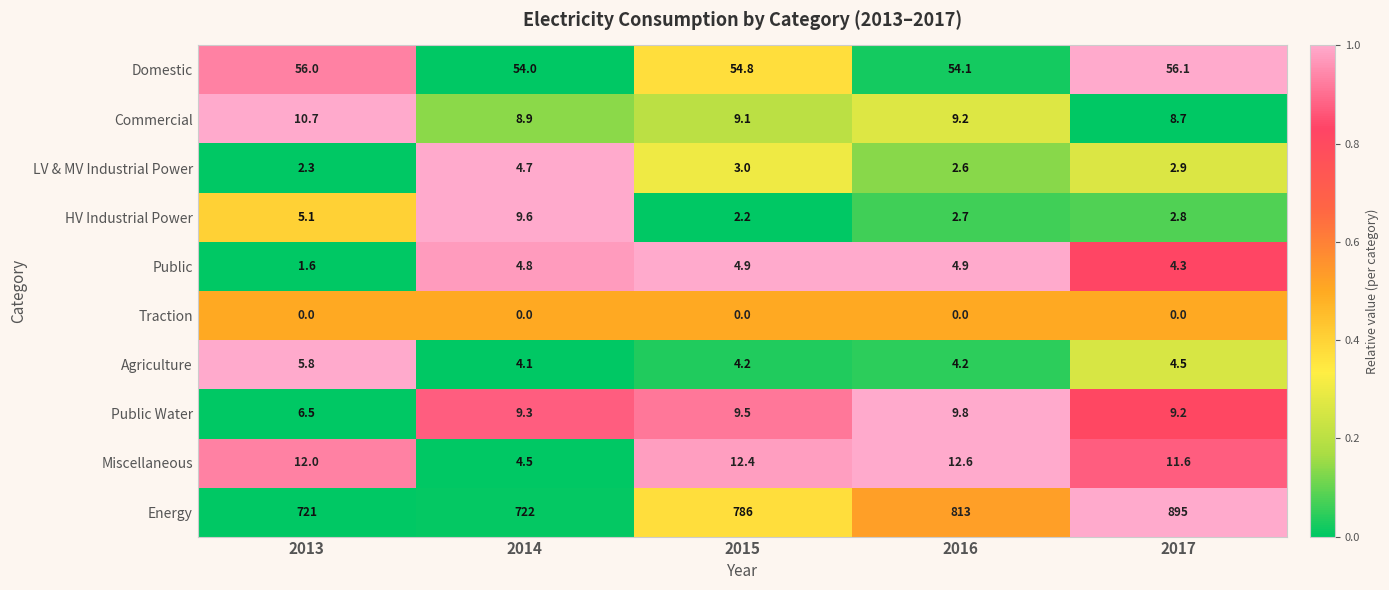

Where is Commercial nearest to the value 9?

2014